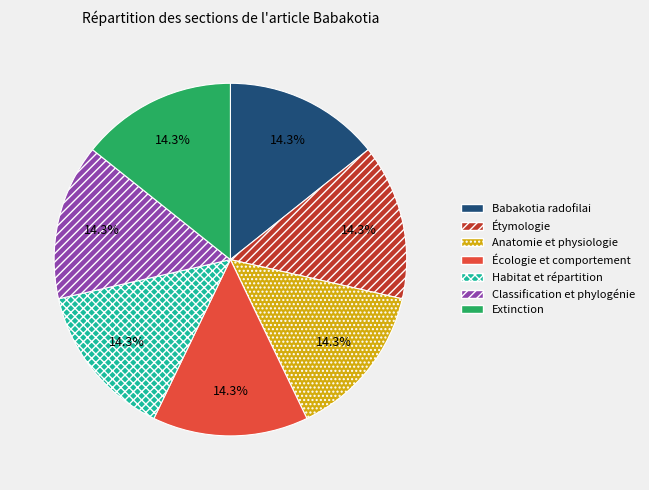

How many segments does this pie chart have?

7